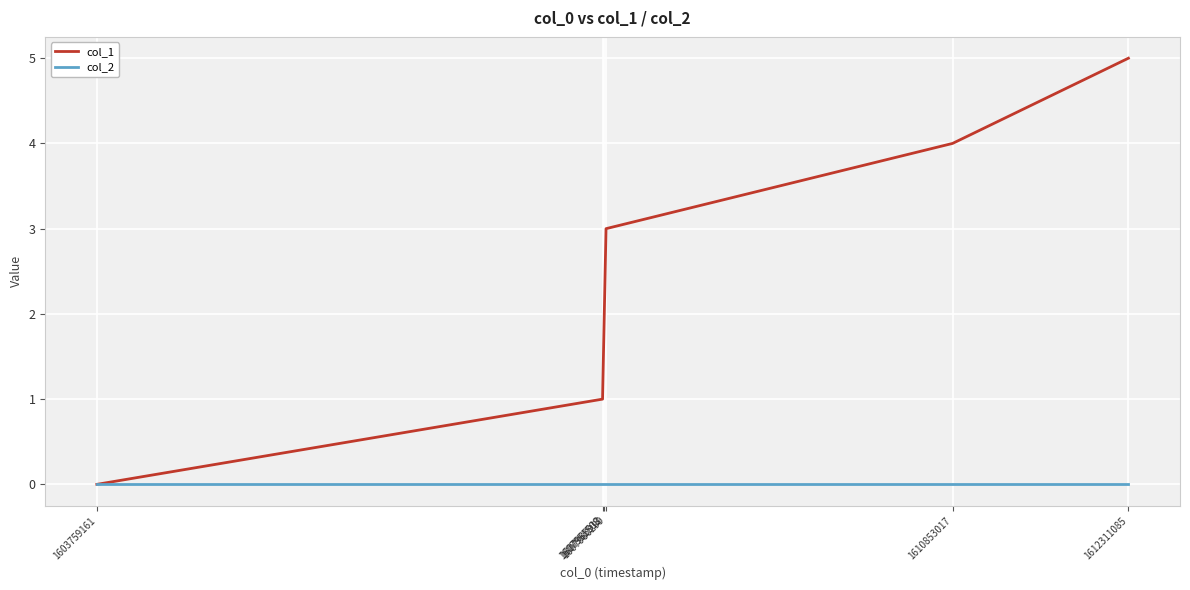

Which series has the widest spread of values?

col_1